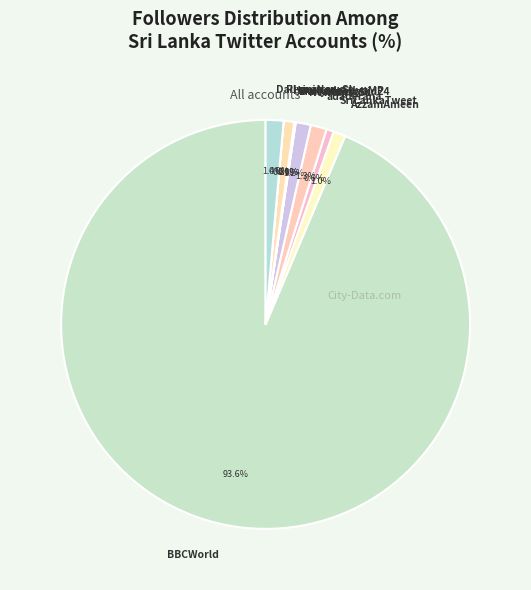

Approximately how many times larger is the value at SriLankaTweet compared to NewsfirstSL?

0.5